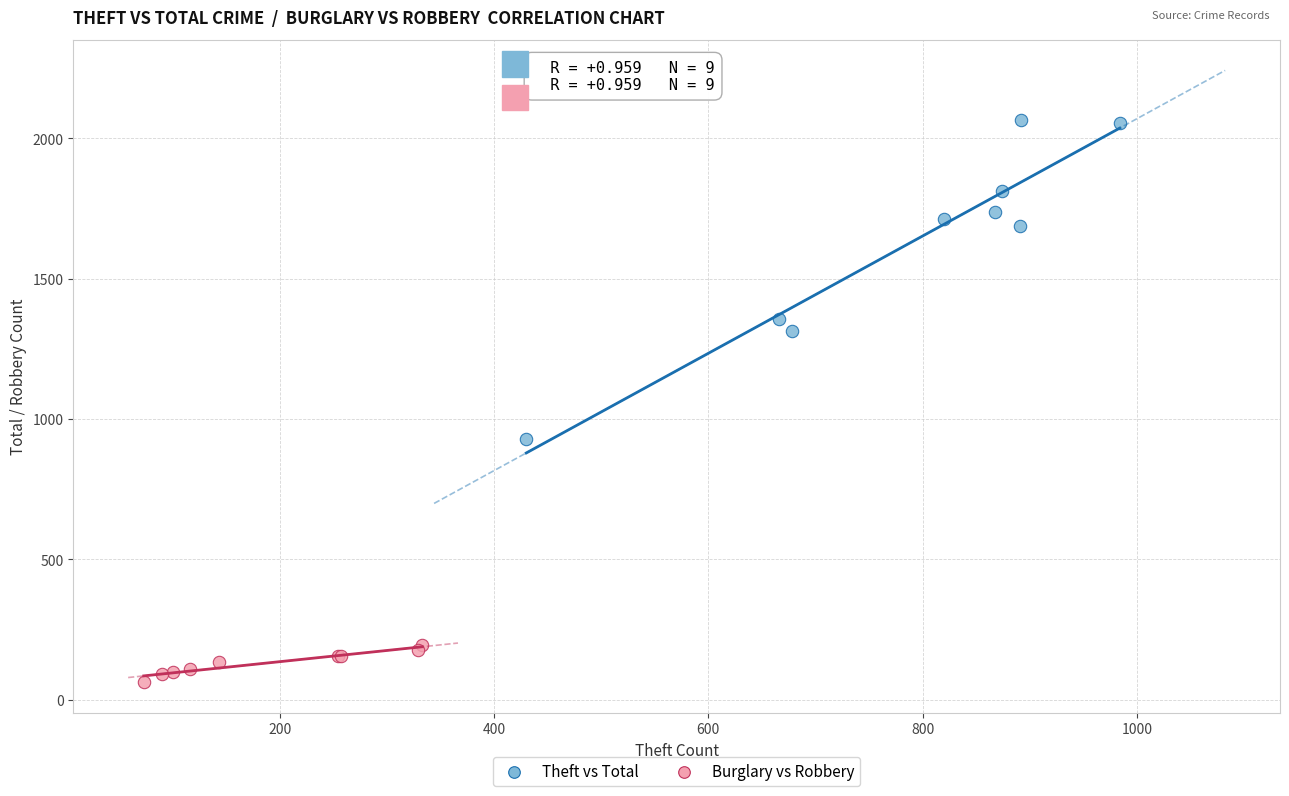

Which series contains the lowest Y value?

Burglary vs Robbery